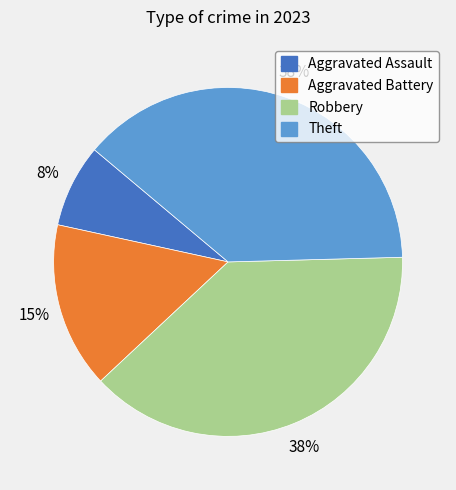

To the nearest percent, what percentage of the pie is Aggravated Battery?

15%